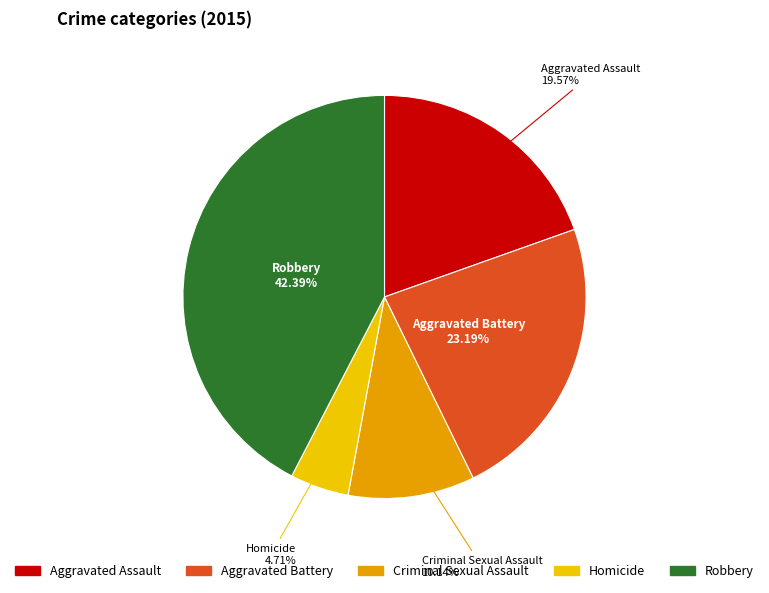

To the nearest percent, what is the average slice percentage?

20%